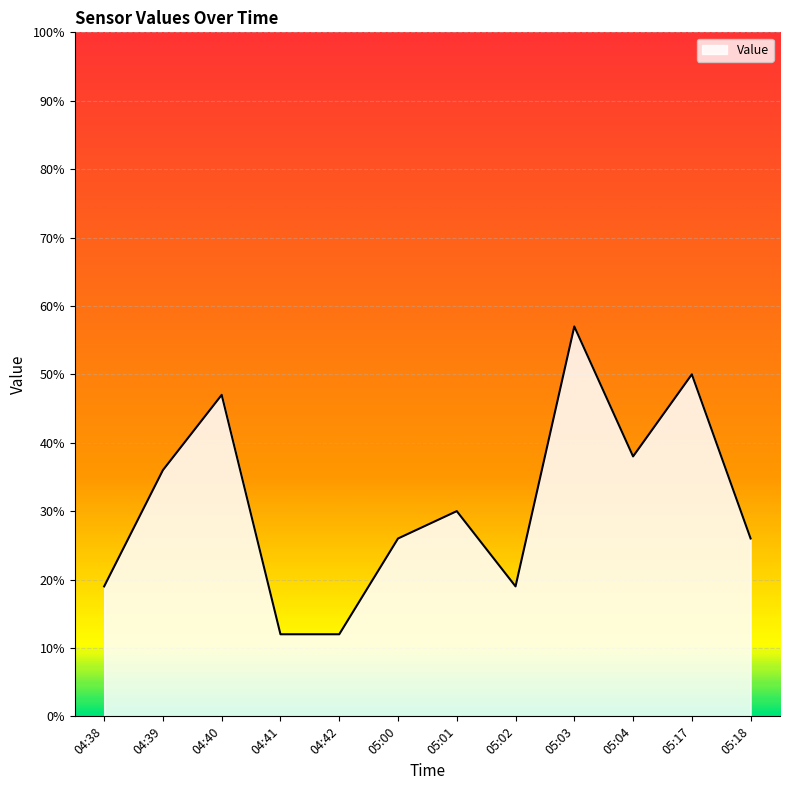

True or false: the data shows 26 at 05:00.

True